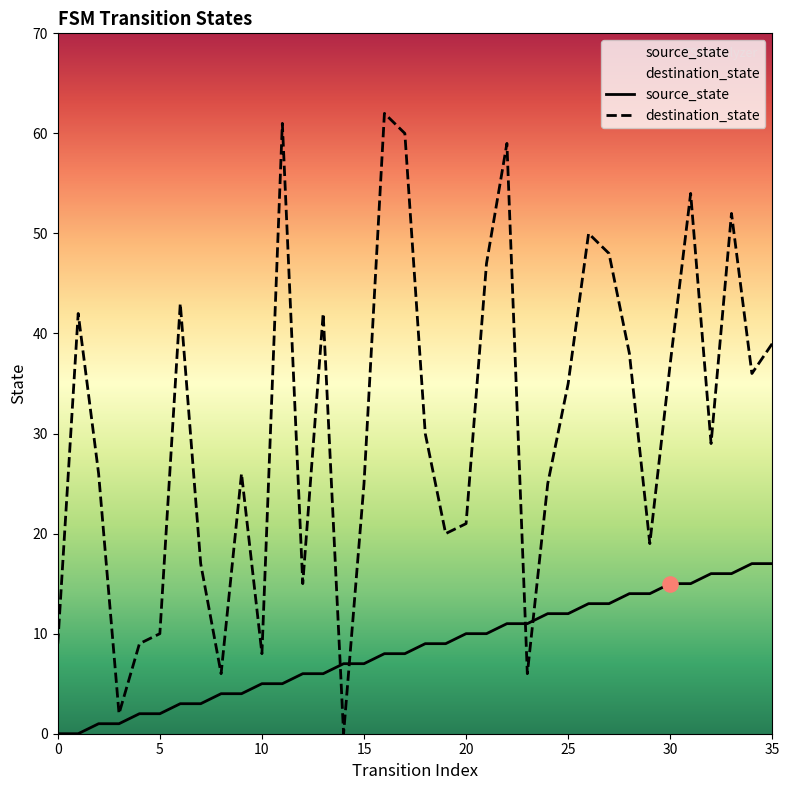

Which series reaches the minimum Y coordinate?

source_state